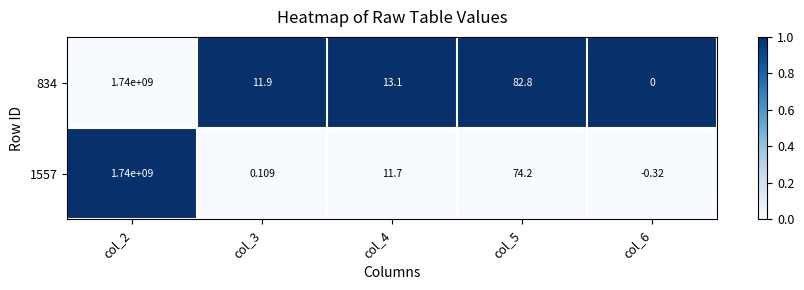

Reading left to right, extract all data points from this chart.

834: col_2=1740000000	col_3=12	col_4=13	col_5=83	col_6=0
1557: col_2=1740000000	col_3=0	col_4=12	col_5=74	col_6=0